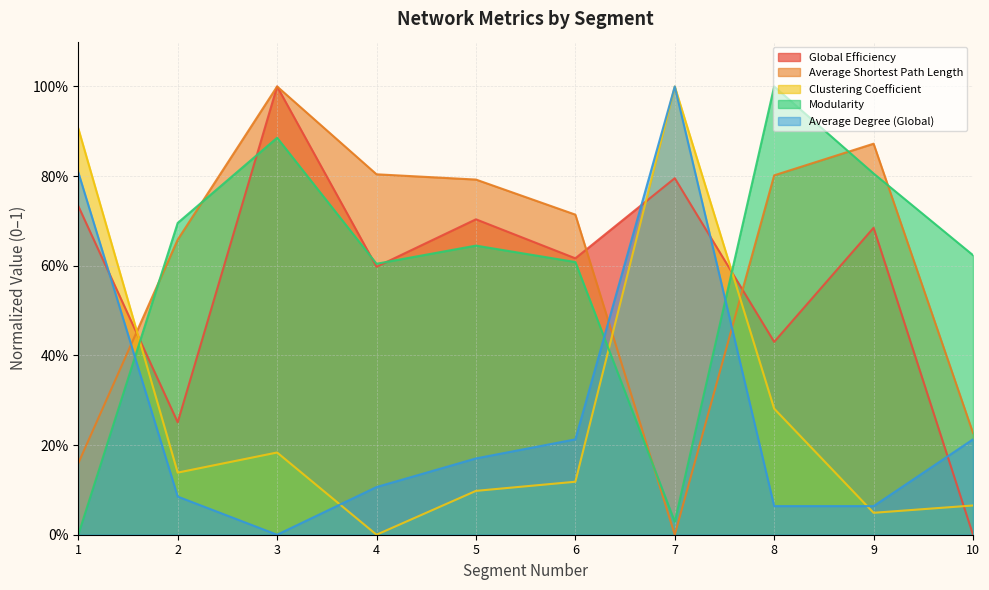

True or false: Average Degree (Global) has more than 1 points higher than both neighbors.

False